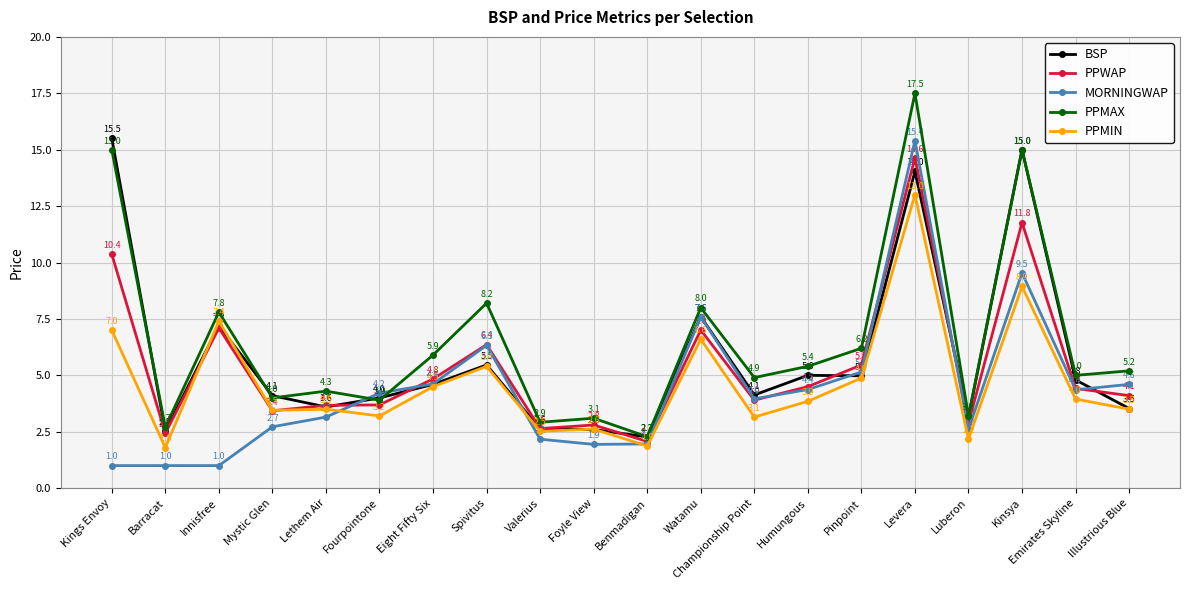

What is the value of the PPMIN point at the 4th from the left?

3.5